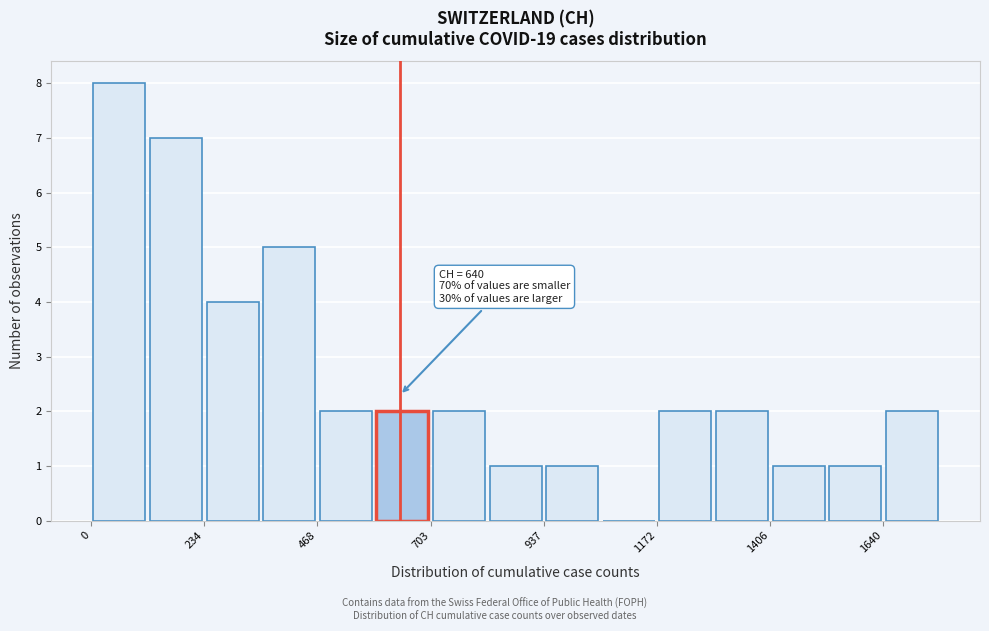

Around what value on the x-axis is the tallest bar? Give the approximate position of its centre, as read against the axis.

50